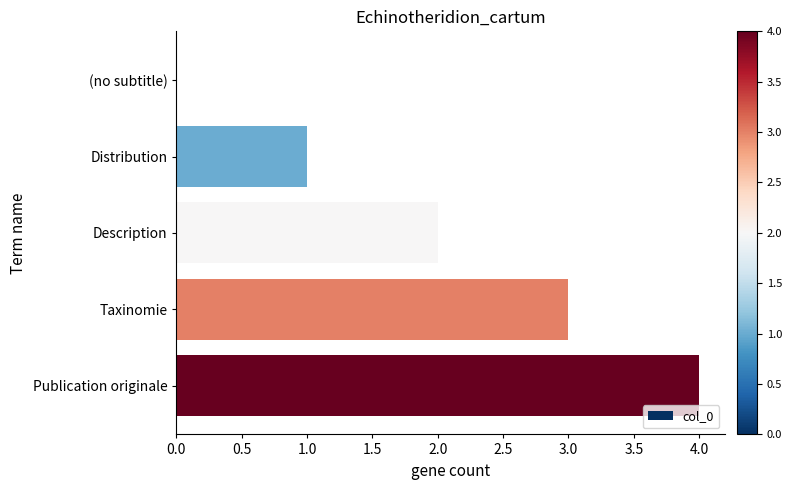

What value does the data have at Publication originale?

4